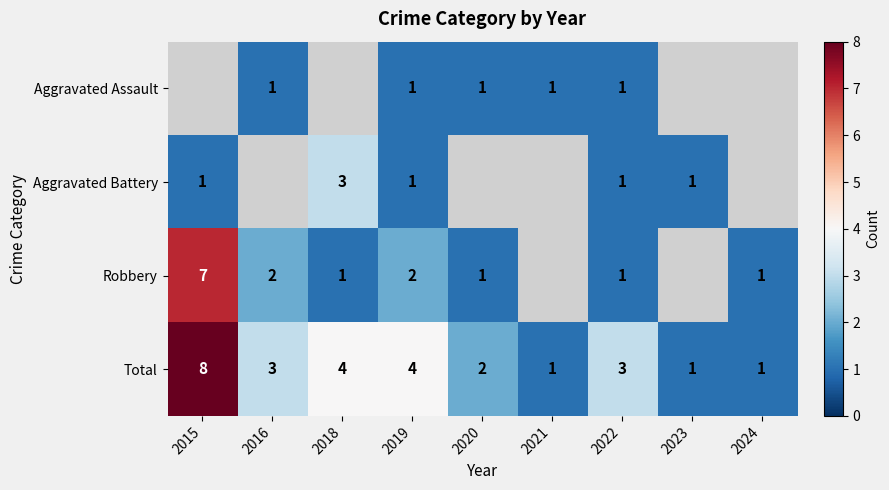

True or false: Total has a value of 2 at 2018.

False